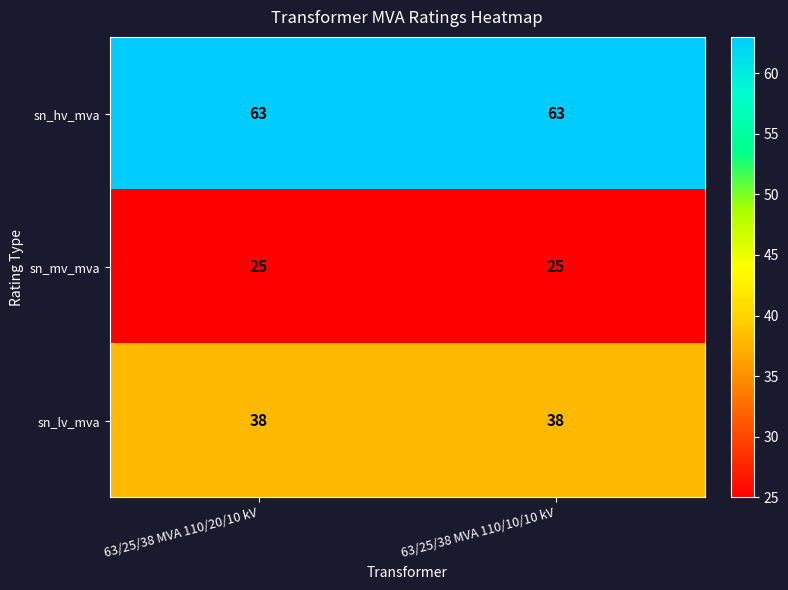

At how many categories does at least one series exceed 52?

2